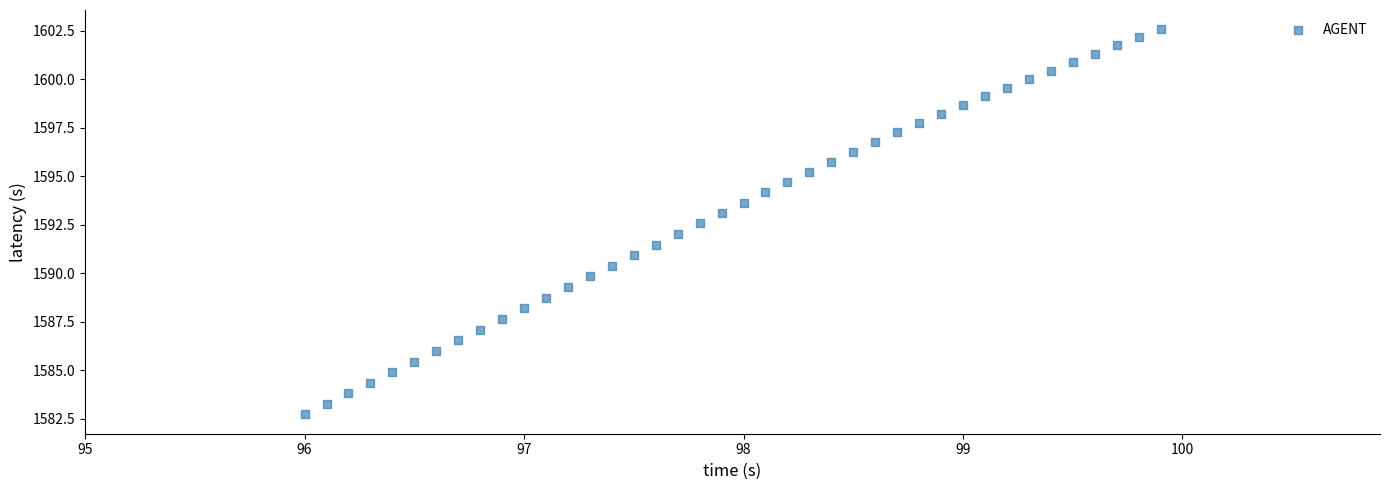

What is the range of X values (max minus min)?

3.9